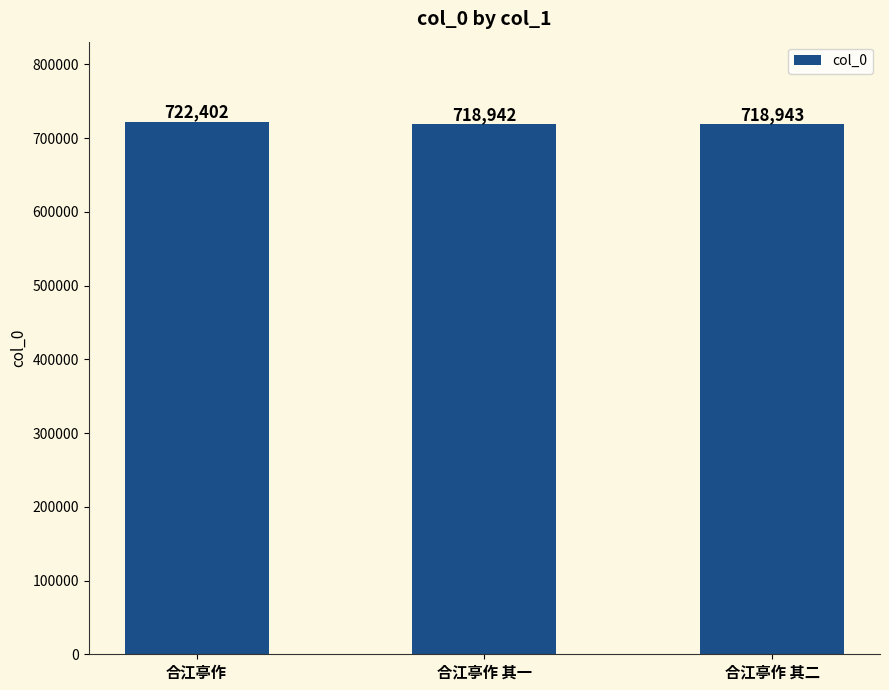

Read the value at 合江亭作, to the nearest 100.

722400